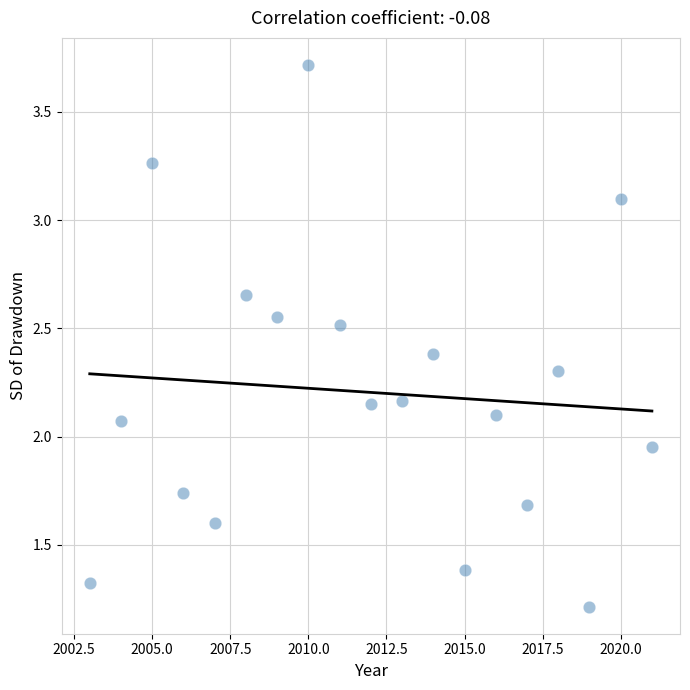

What is the range of Y values (max minus min)?

2.5